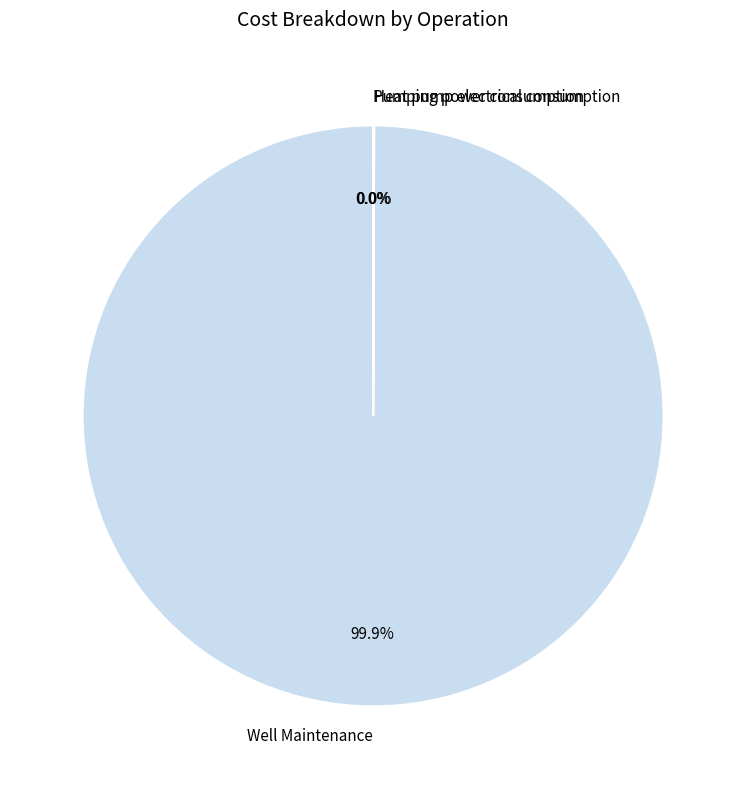

Which category has the biggest portion of the pie?

Well Maintenance